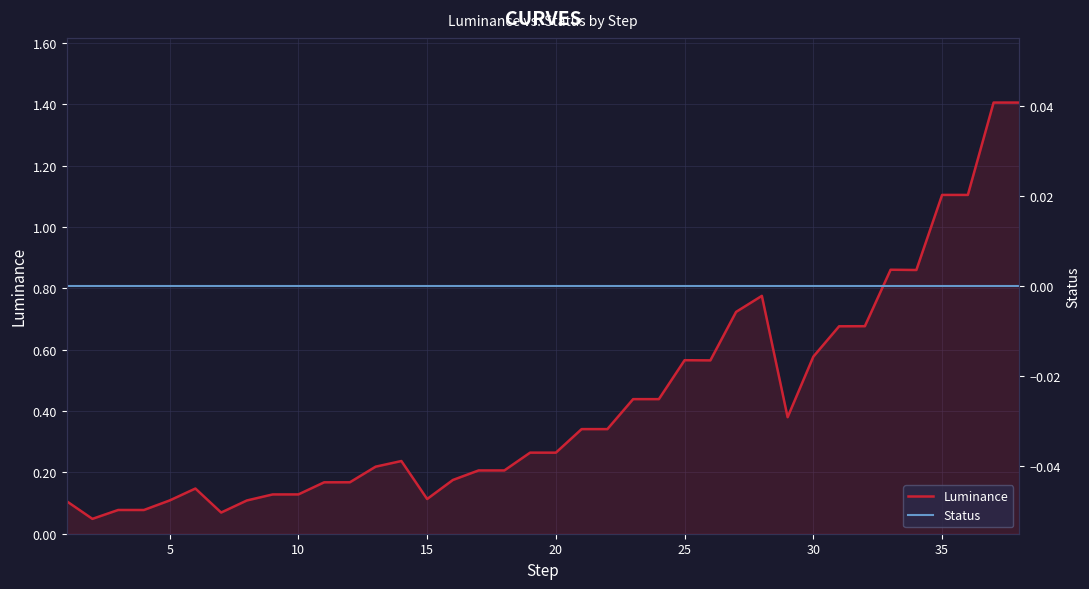

How many lines are shown in the chart?

2